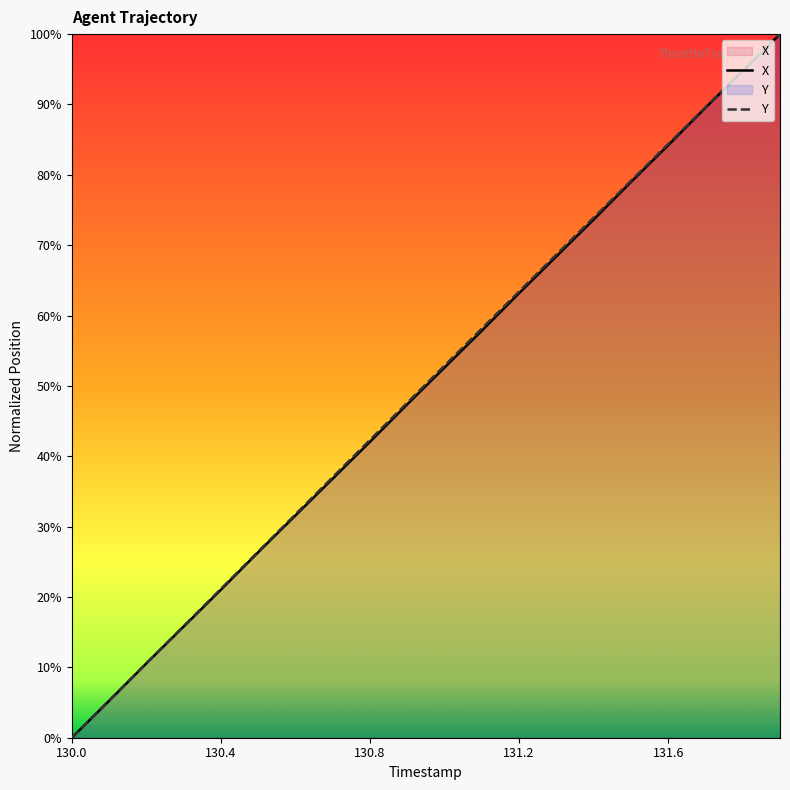

How many positive values does the X series have?

19